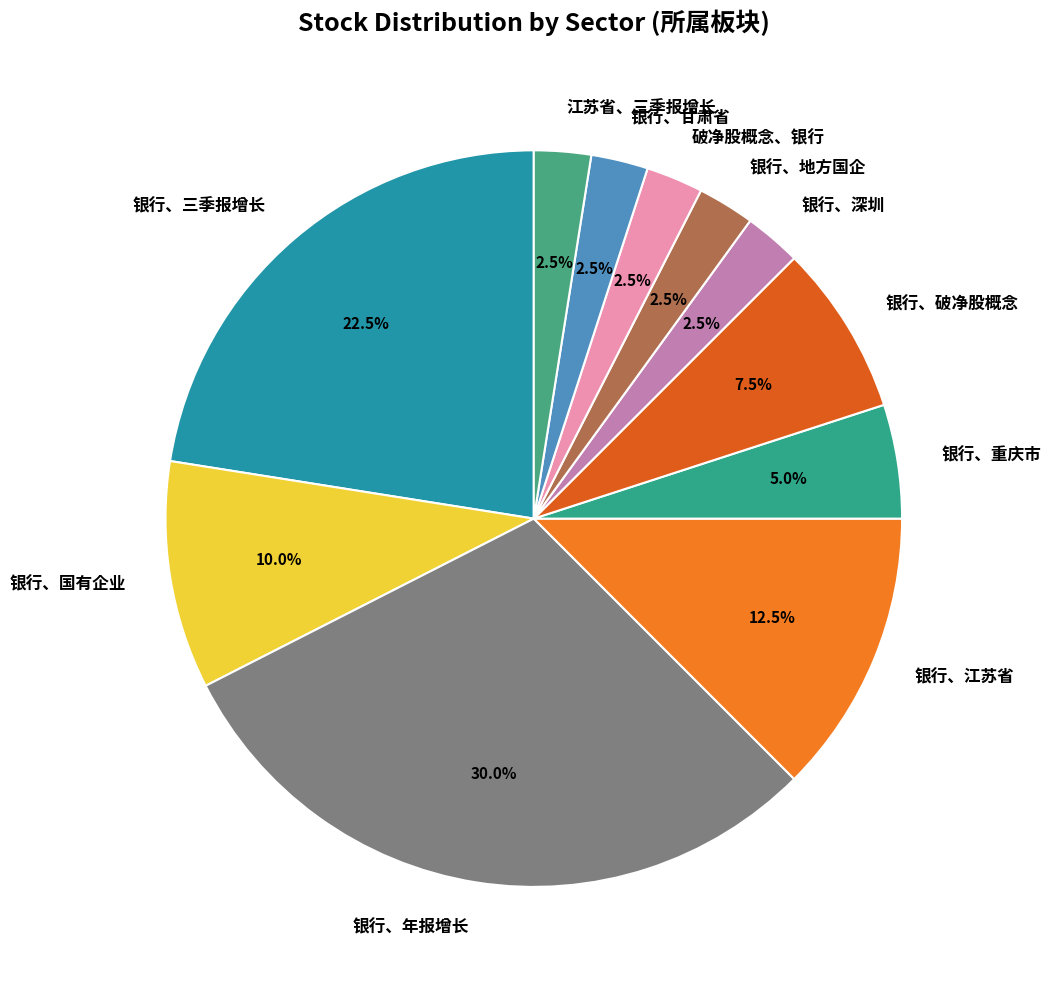

Combined, do 江苏省、三季报增长 and 银行、年报增长 account for over 50%?

No